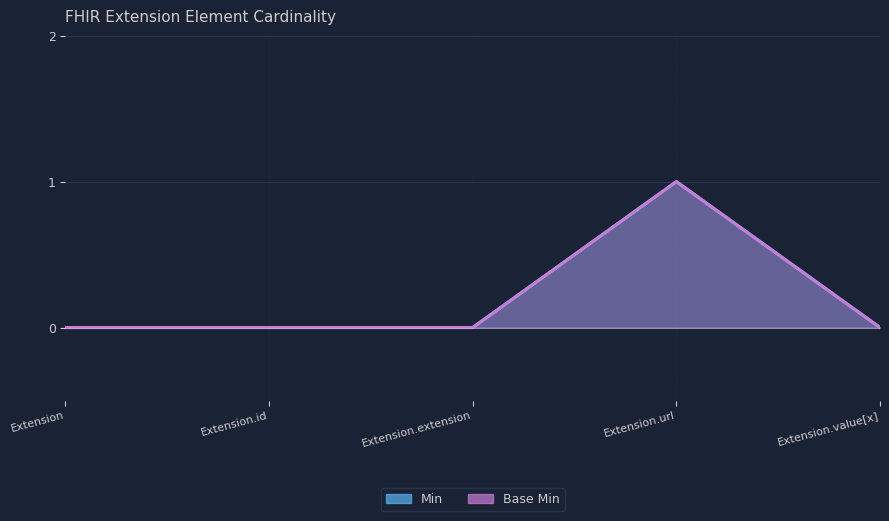

What is the sum of all Base Min values?

1